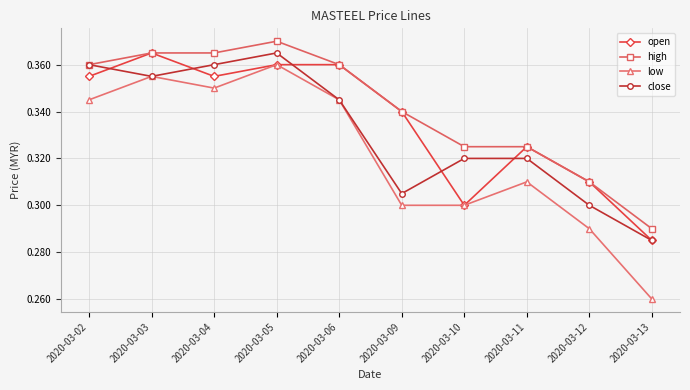

At which category does close reach its first local valley?

2020-03-03